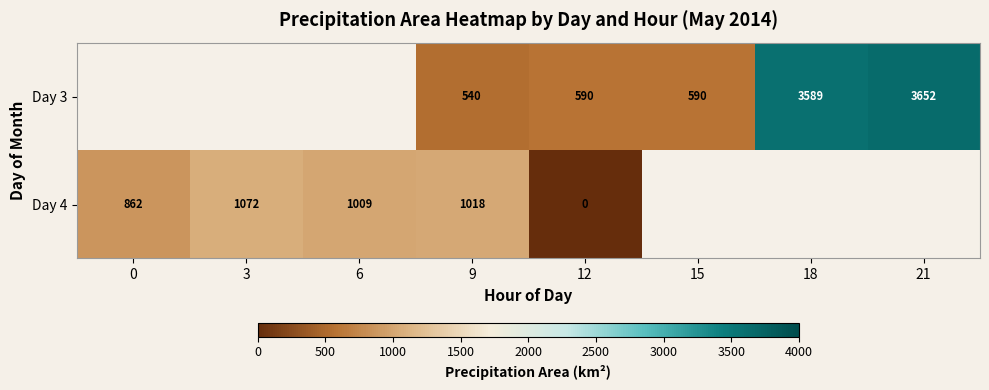

Is it true that Day 3 equals 3589 at 18?

True